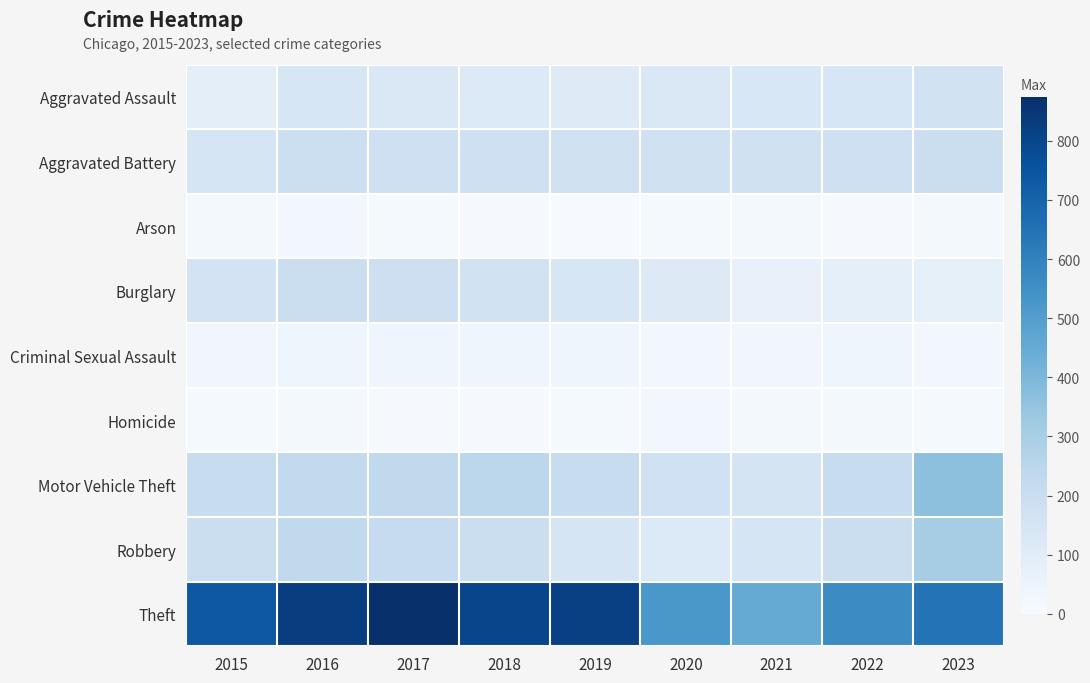

Reading left to right, transcribe all the data shown in this chart.

Aggravated Assault: 2015=88	2016=141	2017=126	2018=117	2019=109	2020=127	2021=134	2022=141	2023=167
Aggravated Battery: 2015=146	2016=190	2017=183	2018=179	2019=172	2020=171	2021=173	2022=182	2023=198
Arson: 2015=14	2016=24	2017=12	2018=7	2019=6	2020=11	2021=17	2022=10	2023=20
Burglary: 2015=160	2016=194	2017=185	2018=170	2019=141	2020=111	2021=66	2022=76	2023=75
Criminal Sexual Assault: 2015=29	2016=40	2017=38	2018=37	2019=37	2020=27	2021=29	2022=39	2023=27
Homicide: 2015=12	2016=18	2017=8	2018=7	2019=13	2020=22	2021=19	2022=19	2023=12
Motor Vehicle Theft: 2015=208	2016=227	2017=229	2018=243	2019=206	2020=175	2021=151	2022=206	2023=365
Robbery: 2015=194	2016=231	2017=217	2018=195	2019=146	2020=118	2021=145	2022=192	2023=306
Theft: 2015=739	2016=825	2017=874	2018=802	2019=816	2020=524	2021=451	2022=565	2023=648